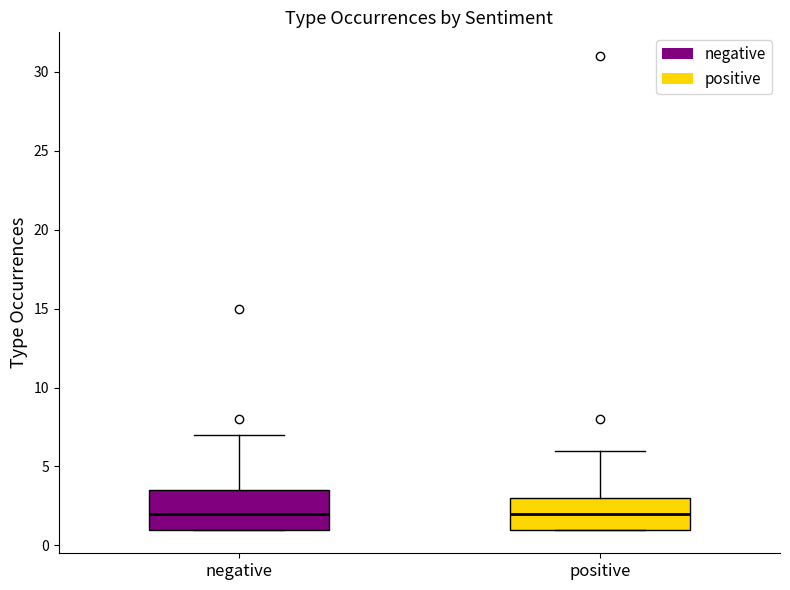

Reading left to right, transcribe this box plot: for each box, give where its median line is, the range the box spans, and where its two whiskers end, as read against the y-axis. The values are not printed on the chart, so give them approximately, as read against the axis.

negative: median 2.0, box 1.0 to 3.5, whiskers 1.0 to 7.0
positive: median 2.0, box 1.0 to 3.0, whiskers 1.0 to 6.0